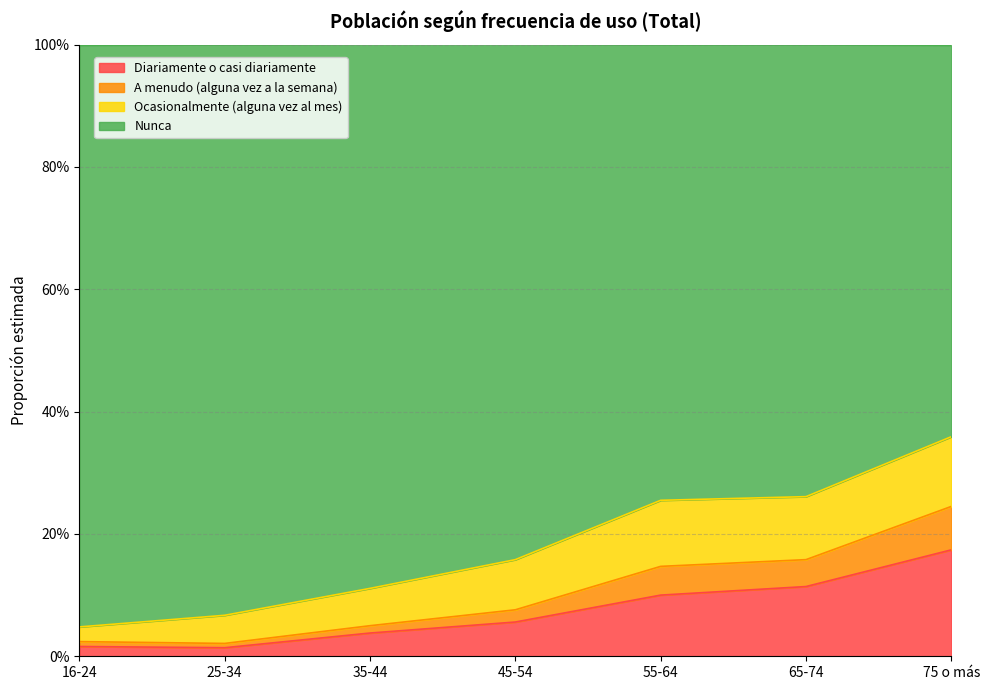

Does the chart have visible grid lines?

Yes